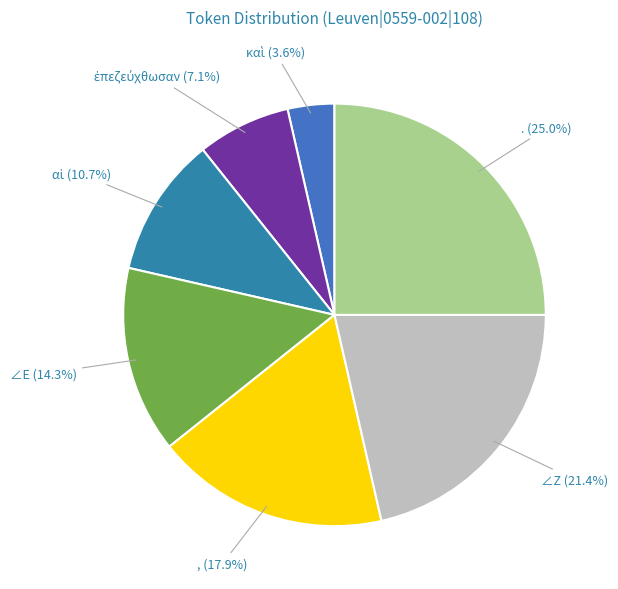

What percentage is the ∠Ε slice, to the nearest percent?

14%